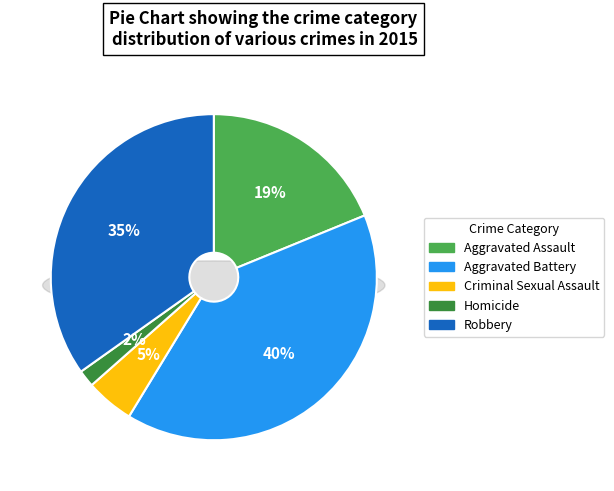

To the nearest percent, what is the difference between the largest and smallest slice percentages?

38%